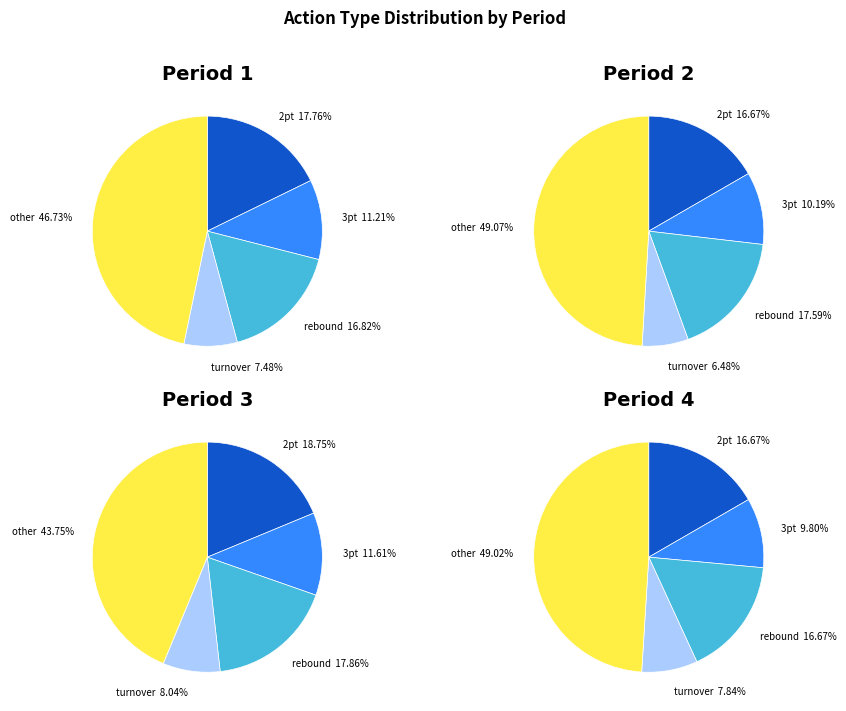

Between period 2 and period 4, which is larger?

period 4